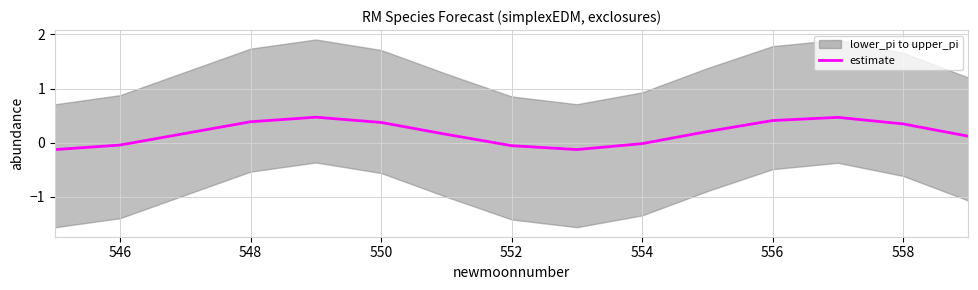

How many negative values are there?

5